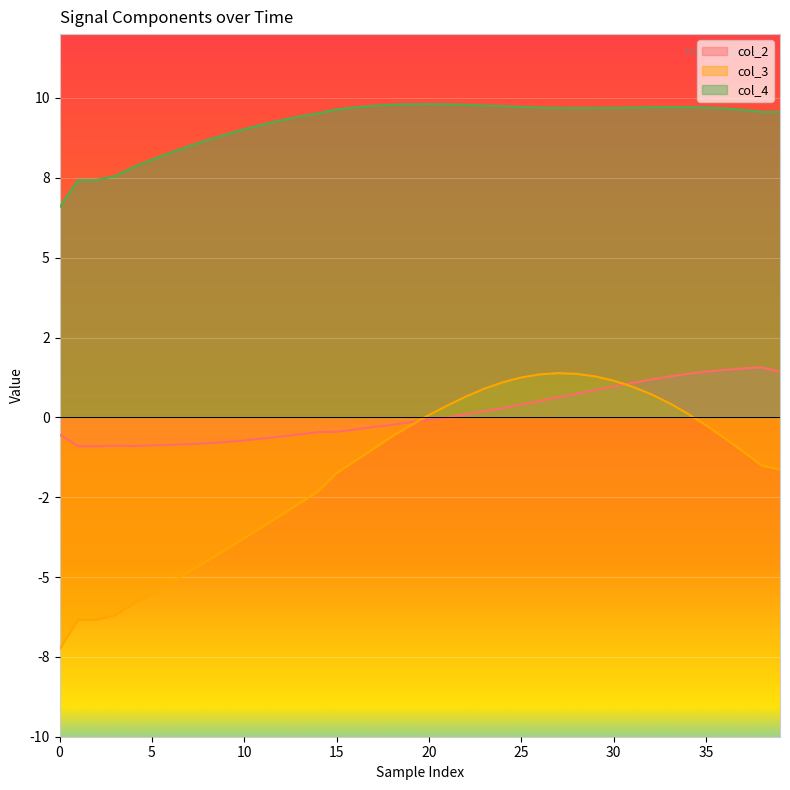

What is the difference between the highest and lowest values at 31?

8.7